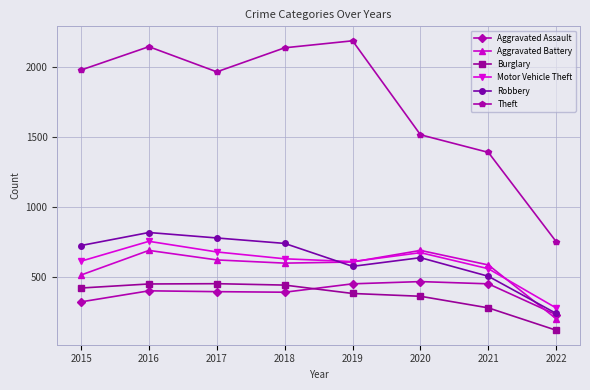

Between which two adjacent categories do Aggravated Assault and Burglary first intersect?

2018 and 2019